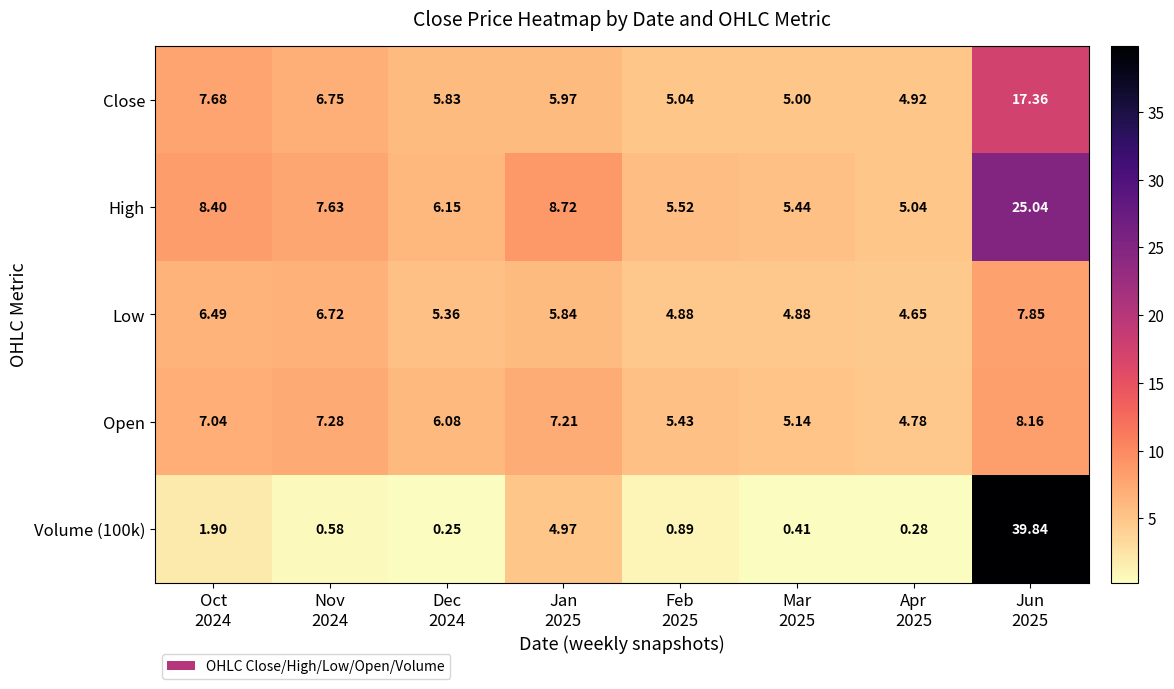

Which series has the largest total across all categories?

High